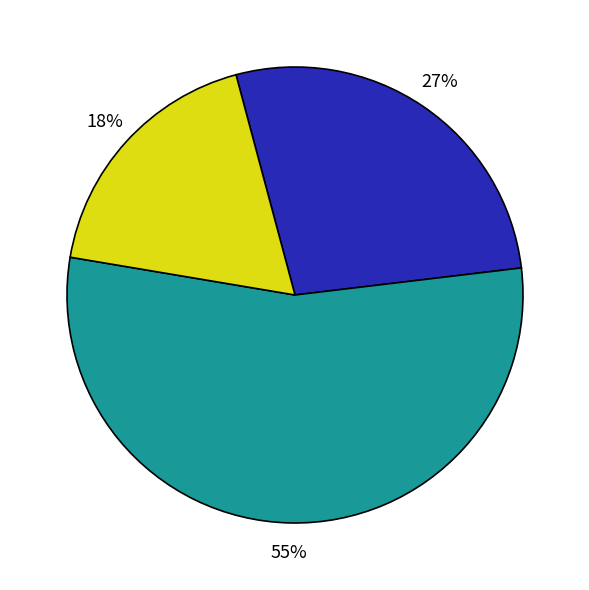

To the nearest percent, what is the average slice percentage?

33%